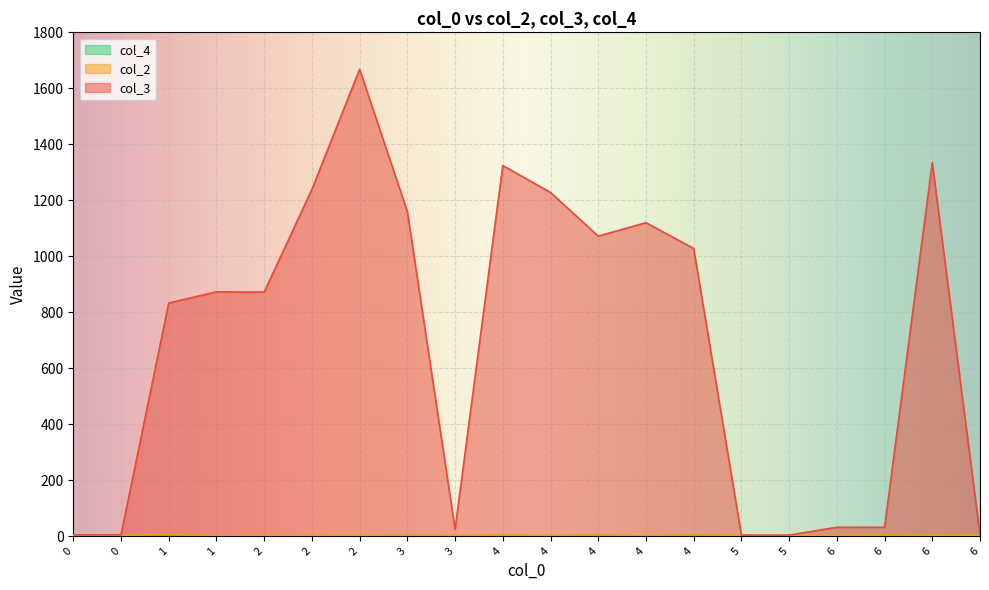

What value does the col_3 series have at 1, to the nearest 10?

870